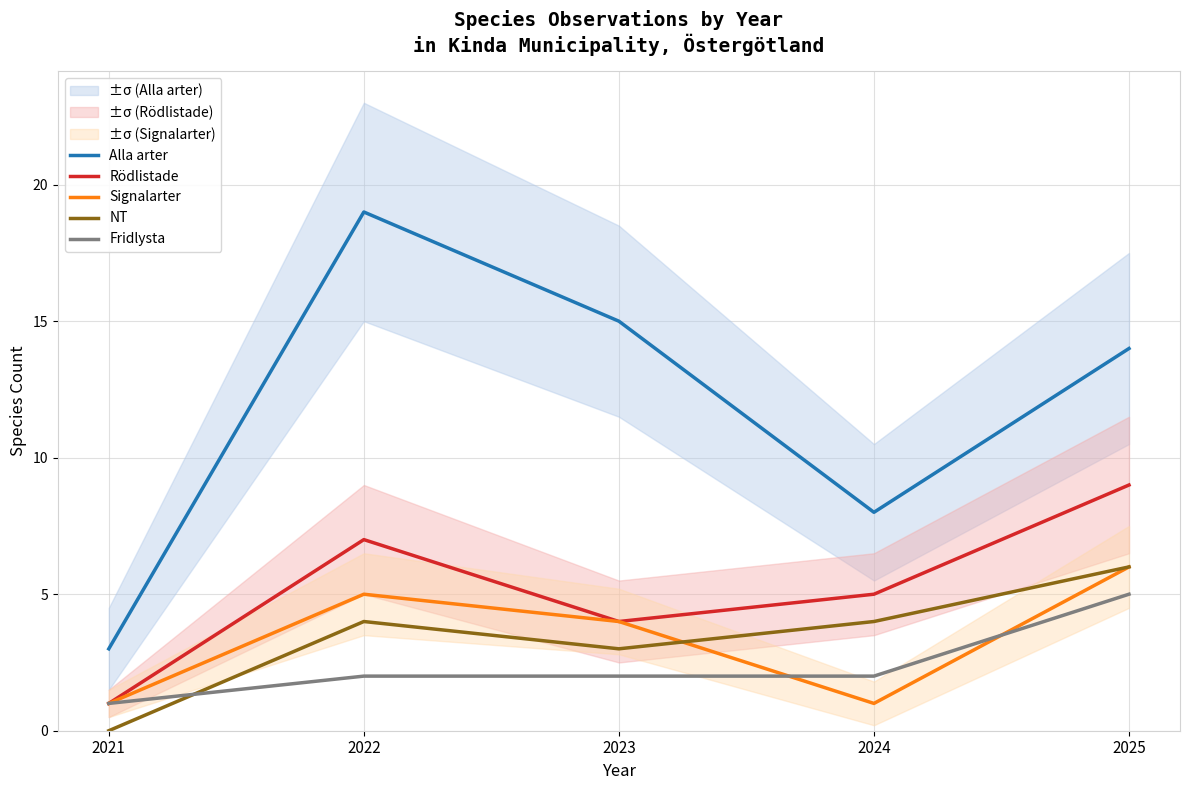

True or false: NT and Rödlistade intersect in this chart.

False